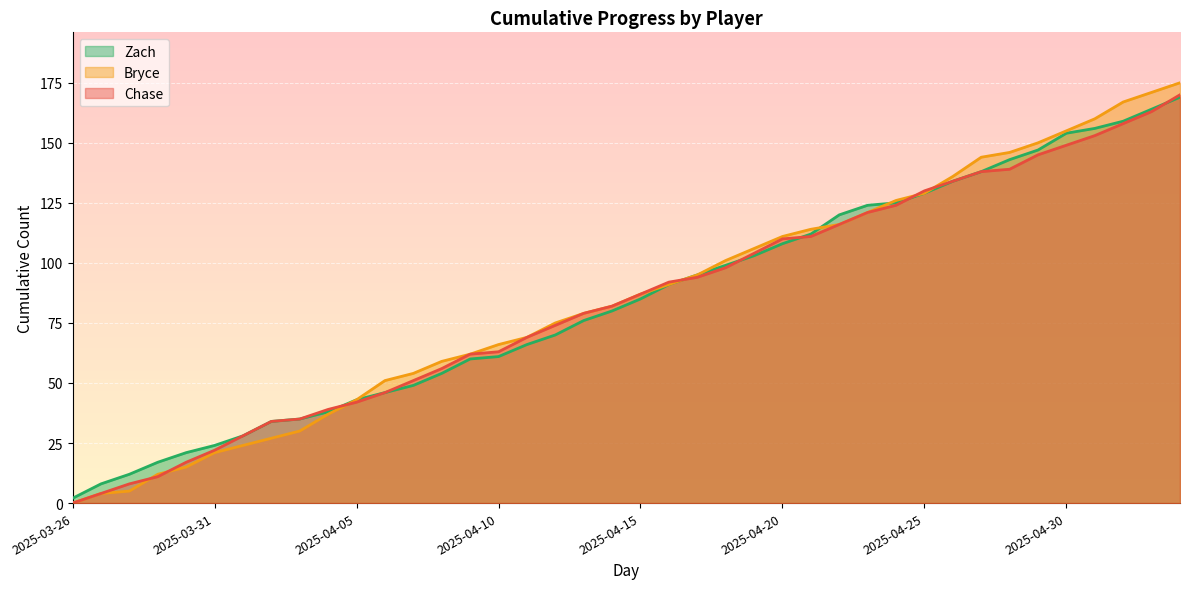

What are all the series names shown in the legend?

Zach, Bryce, Chase